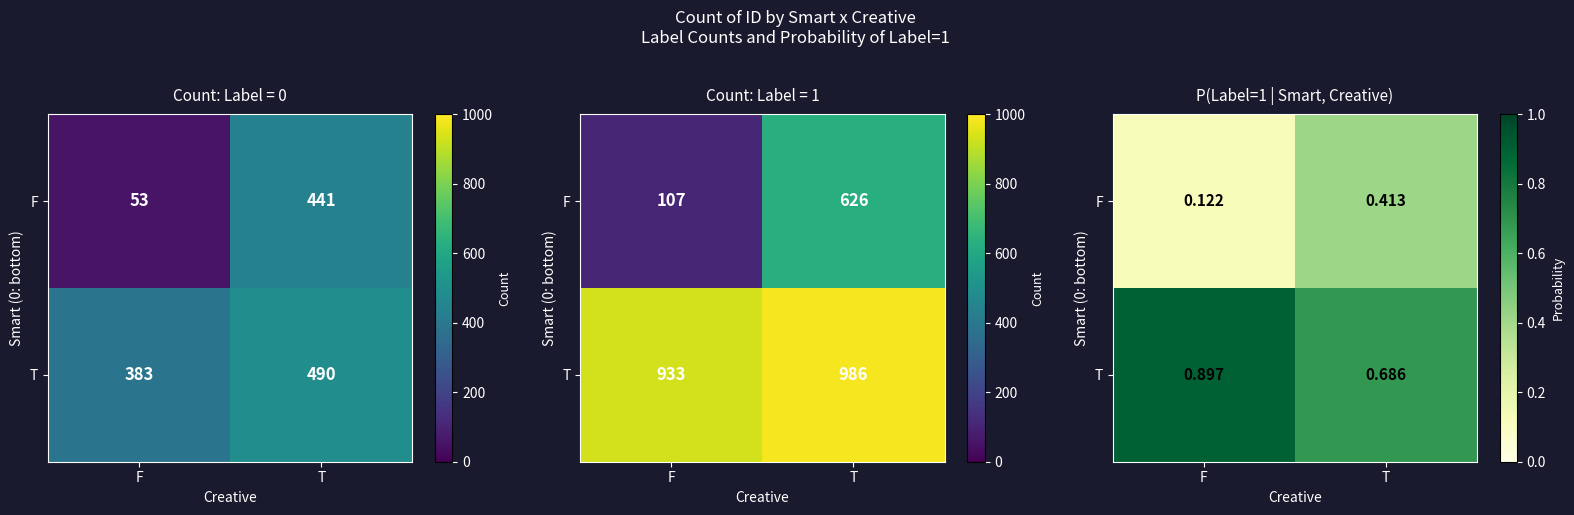

The value of T at F is 0.9. True or false?

True